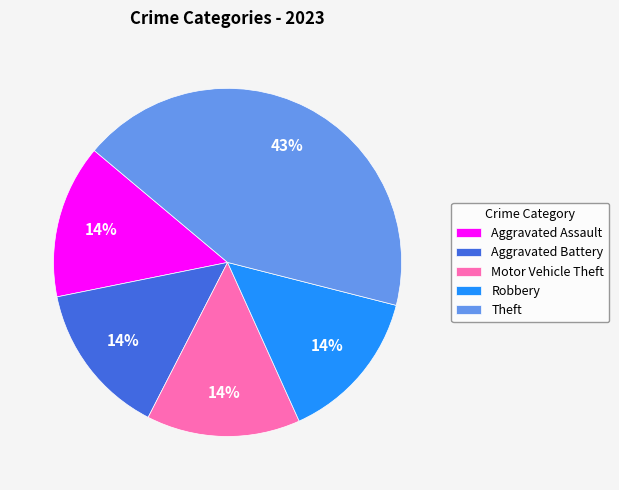

Between Theft and Motor Vehicle Theft, which is larger?

Theft